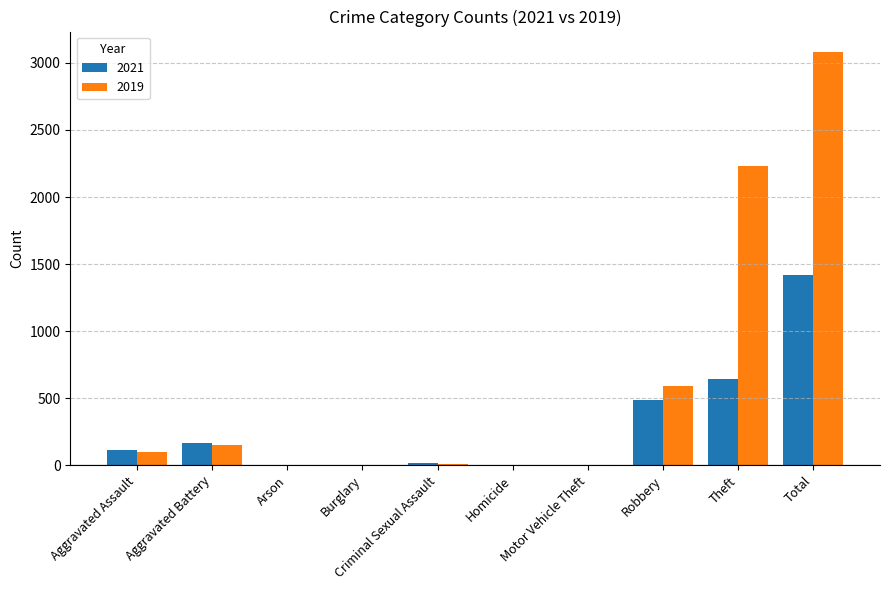

Which label corresponds to the largest value in the chart?

Total